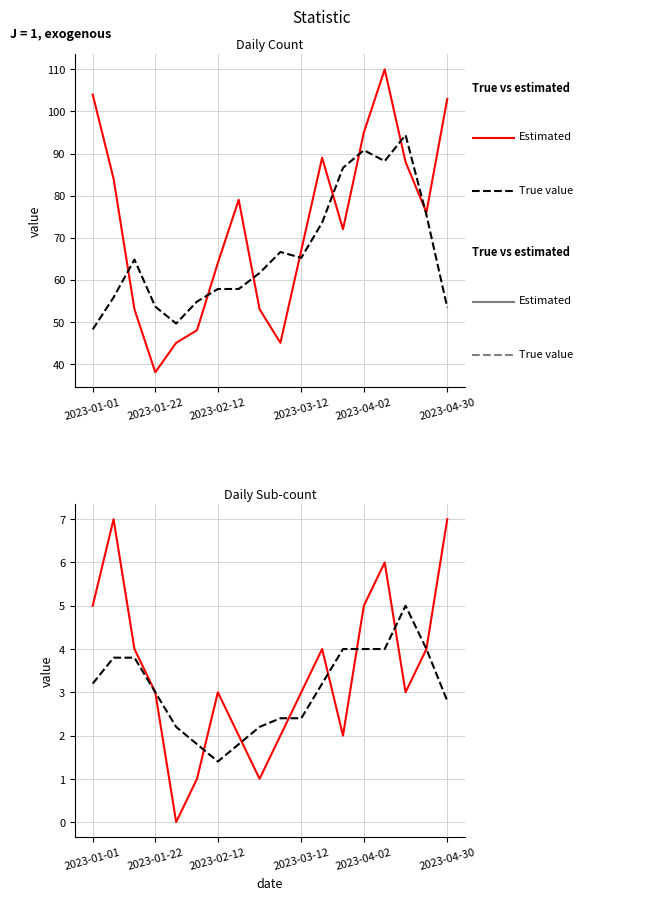

How many intersections are there between Estimated and True value?

8